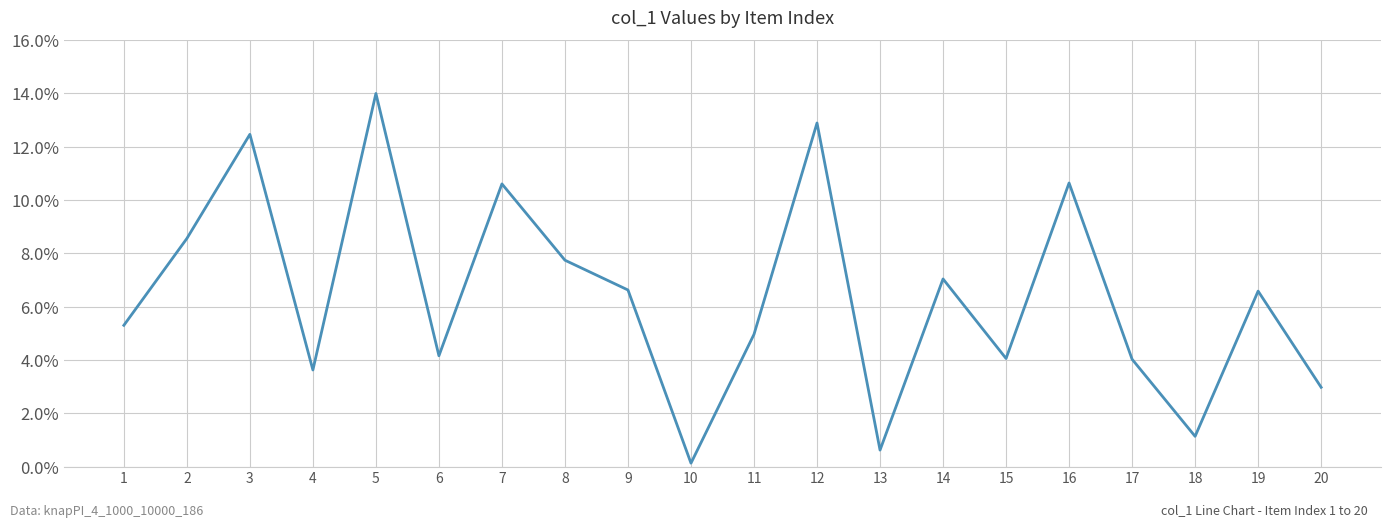

At which category does the data reach its first local peak?

3